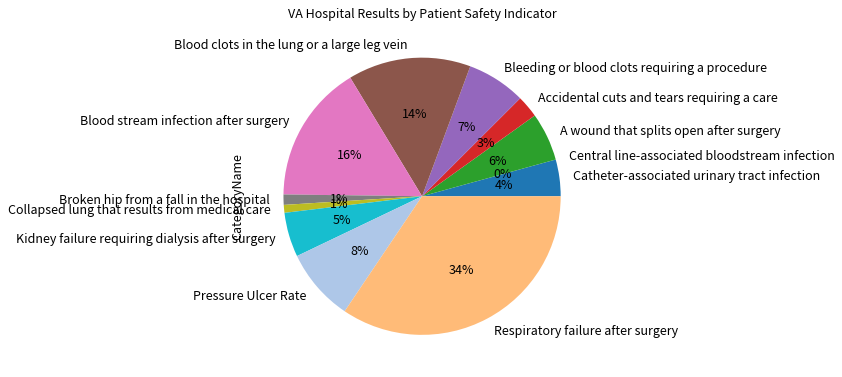

Rank the categories by value from lowest to highest.

Central line-associated bloodstream infection, Collapsed lung that results from medical care, Broken hip from a fall in the hospital, Accidental cuts and tears requiring a care, Catheter-associated urinary tract infection, Kidney failure requiring dialysis after surgery, A wound that splits open after surgery, Bleeding or blood clots requiring a procedure, Pressure Ulcer Rate, Blood clots in the lung or a large leg vein, Blood stream infection after surgery, Respiratory failure after surgery